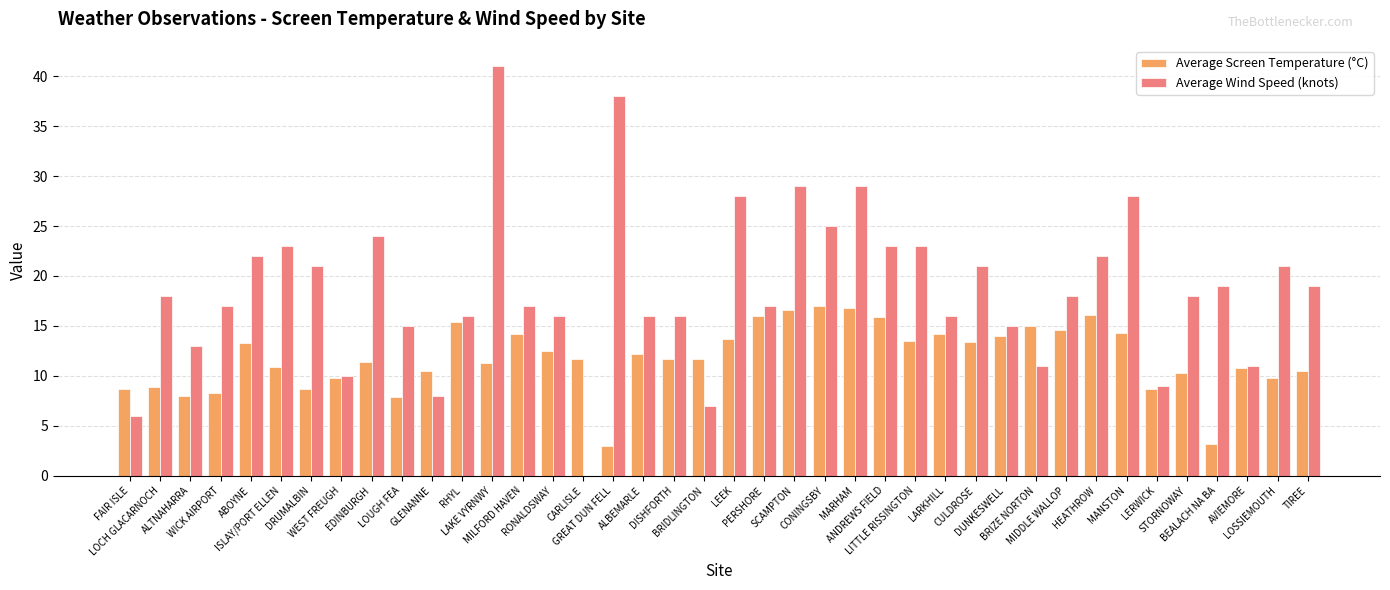

Which series has the largest total across all categories?

Average Wind Speed (knots)